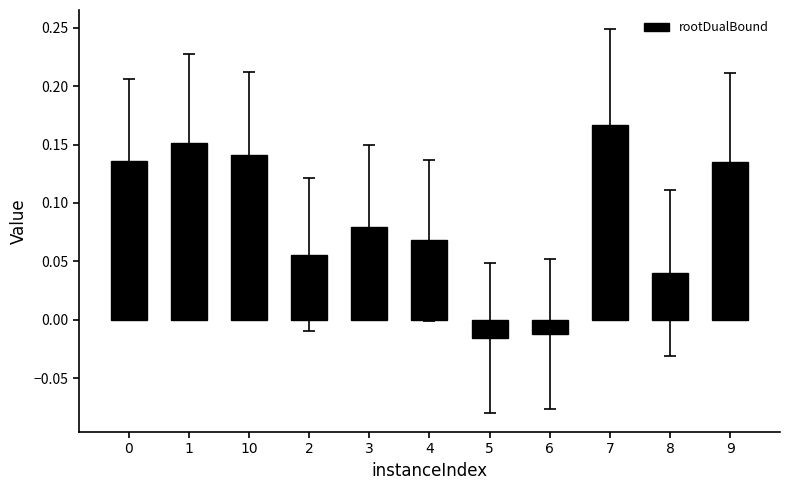

Which category has the highest value across all series?

7